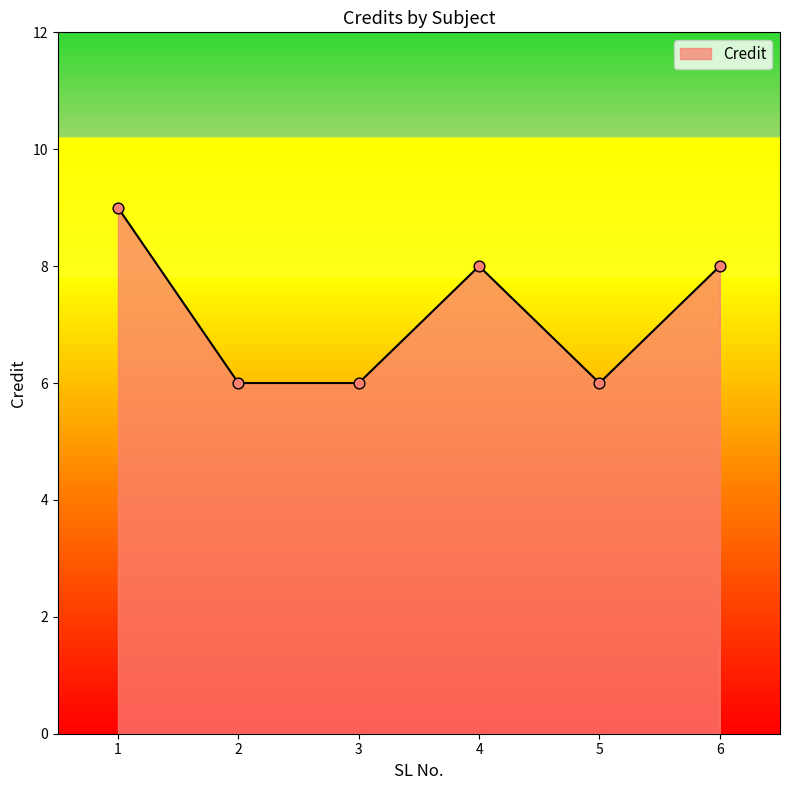

Approximately how many times larger is the value at 4 compared to 3?

1.3